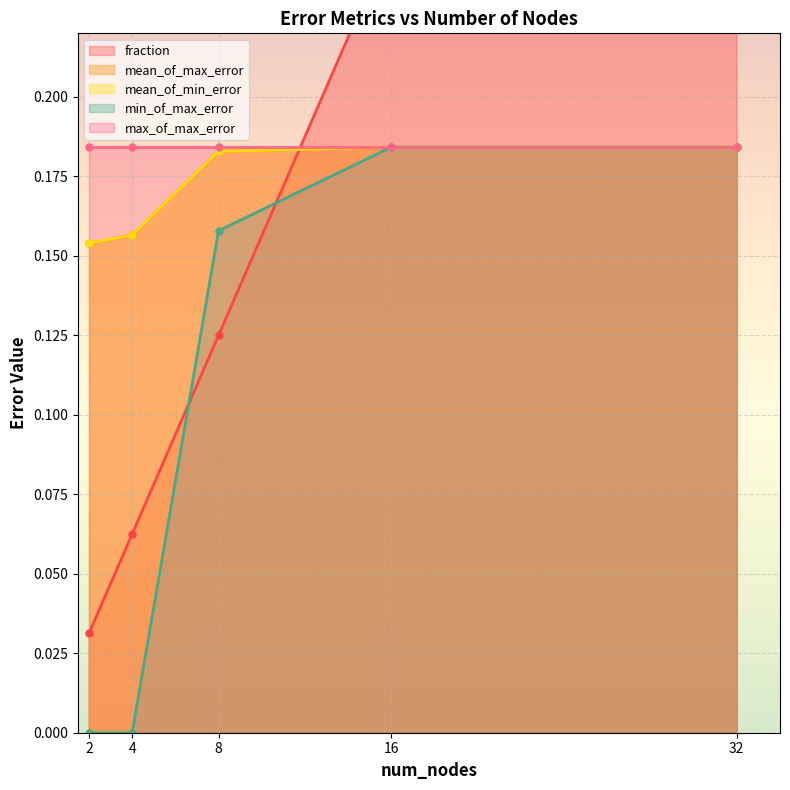

List the labels in order of mean_of_max_error value, smallest first.

2, 4, 8, 16, 32